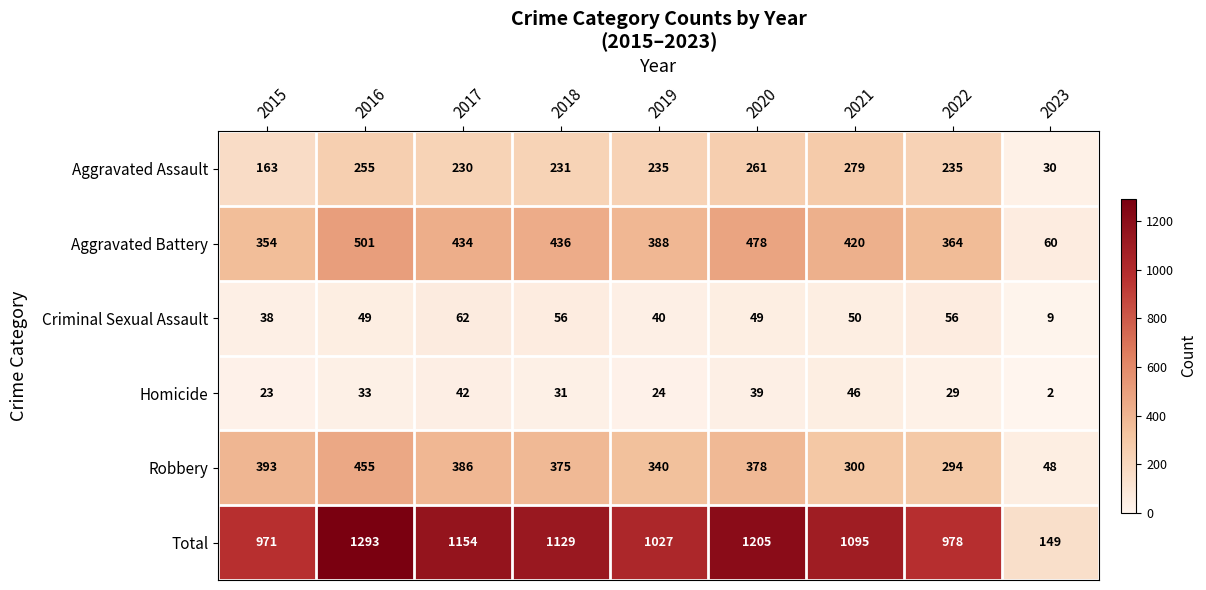

What is the total value across all series at 2017?

2308